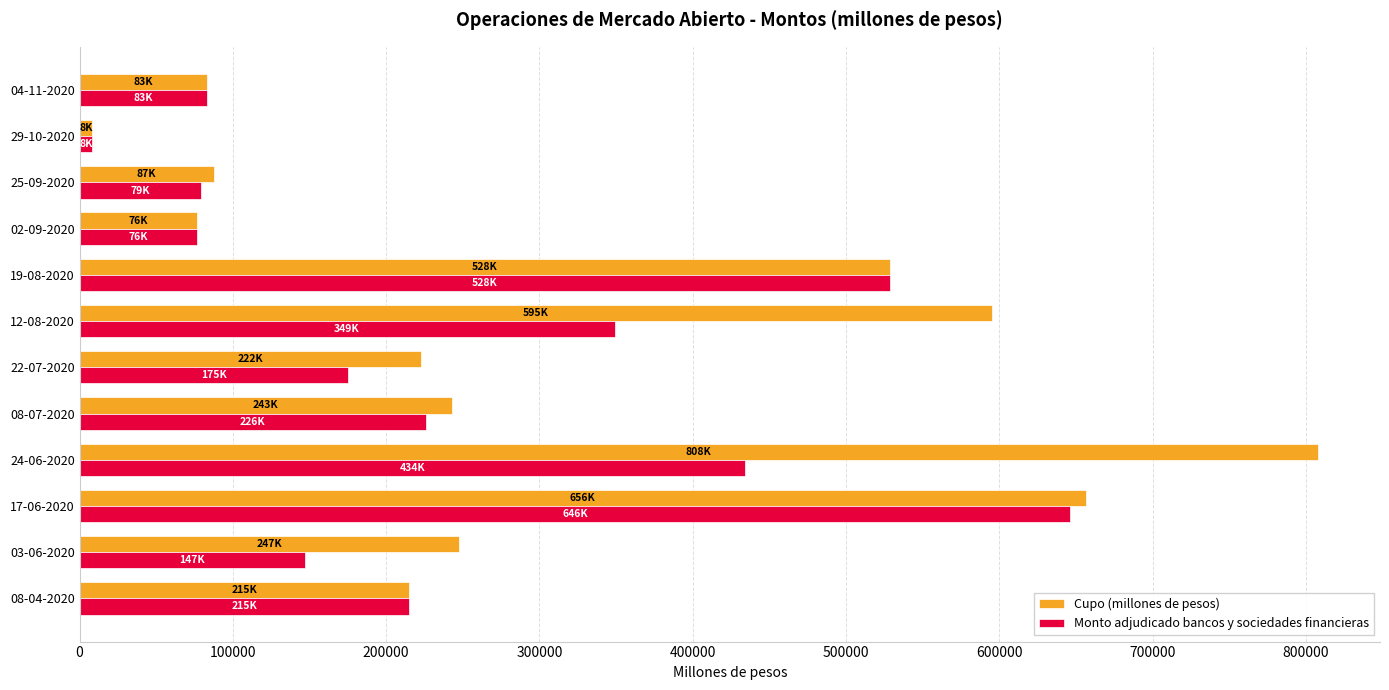

What is the smallest value displayed?

8000